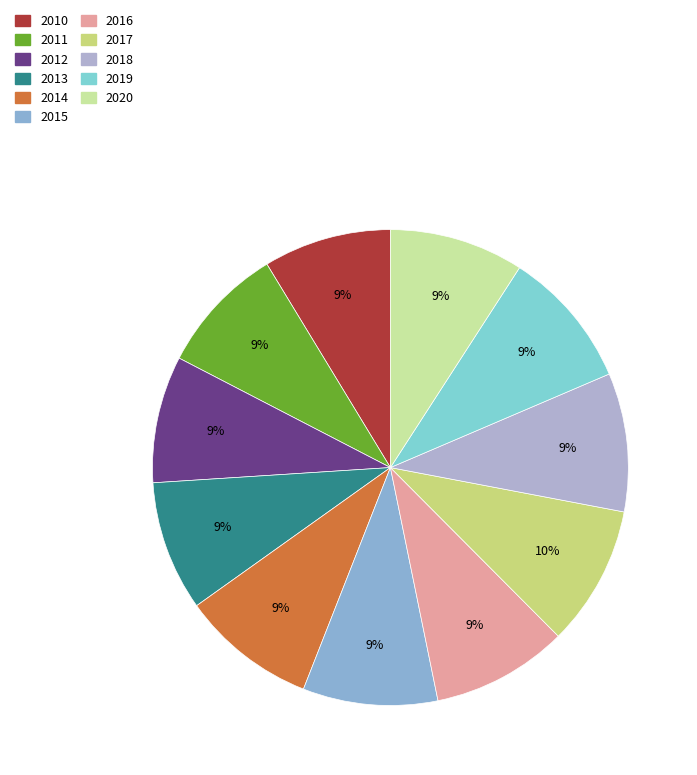

To the nearest percent, what is the difference between the largest and smallest slice percentages?

1%